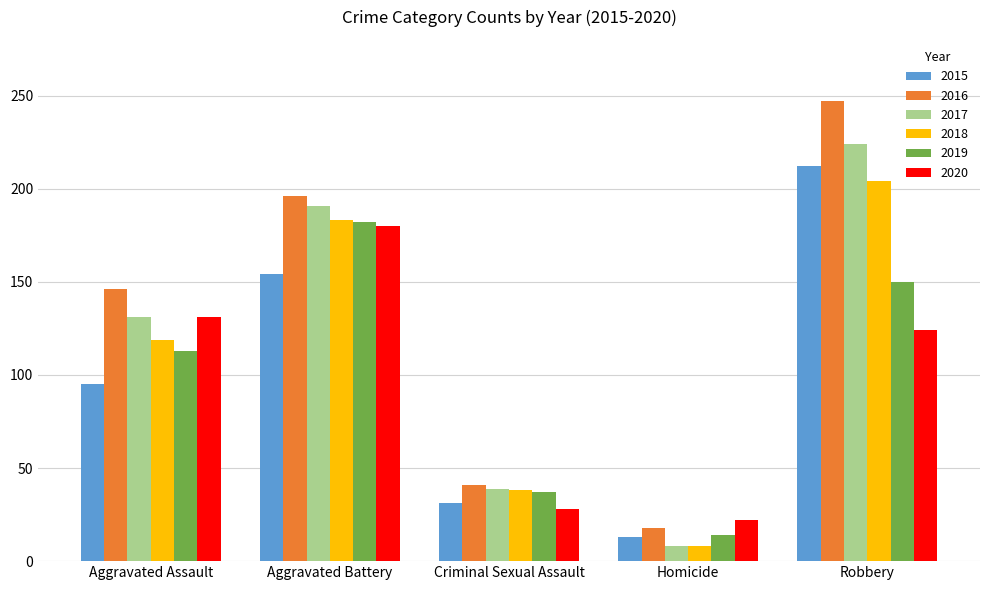

What is the maximum value shown in the chart?

247